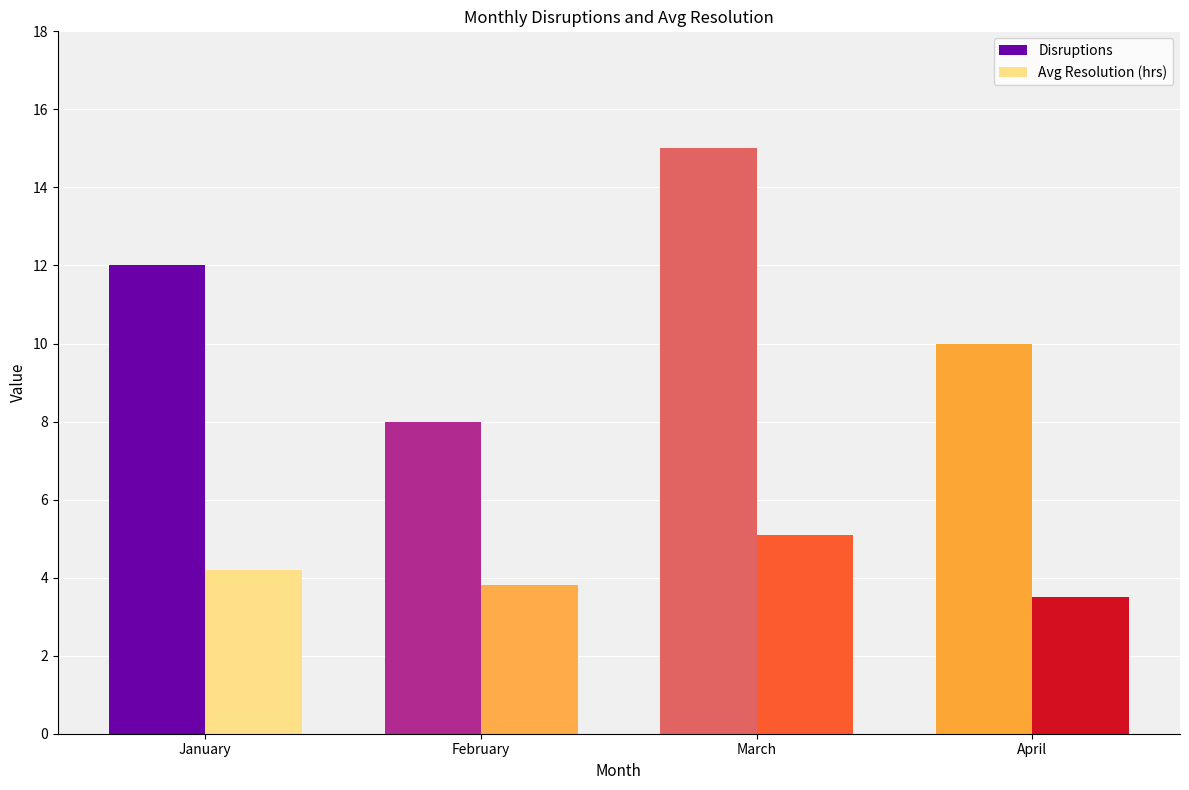

At how many categories does at least one series exceed 6?

4